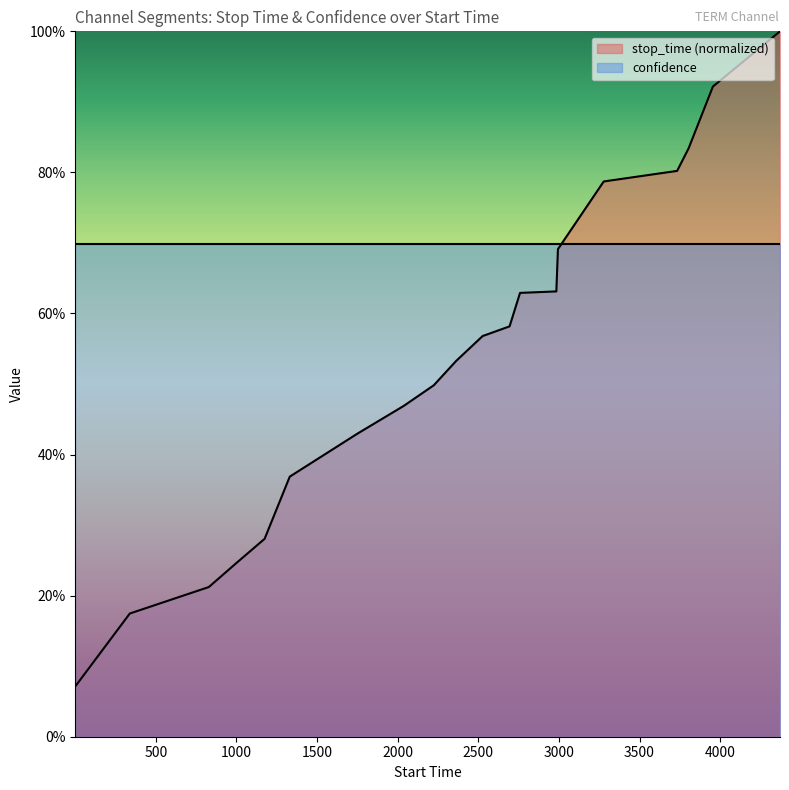

What is the smallest value displayed?

0.1